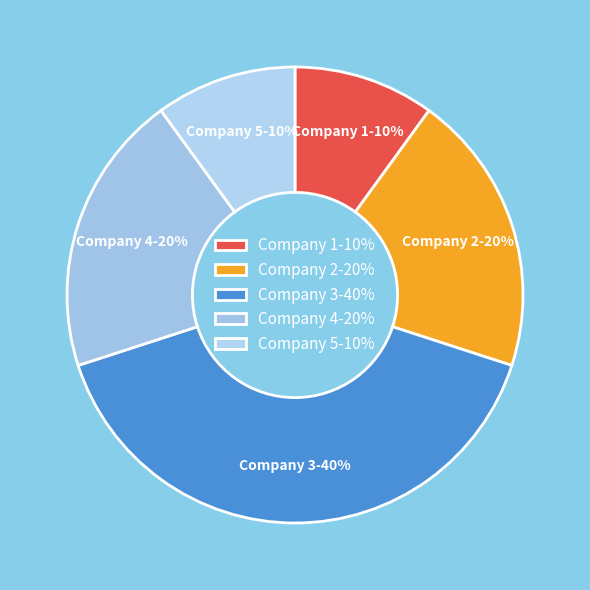

To the nearest percent, what portion does Company 5 represent?

10%